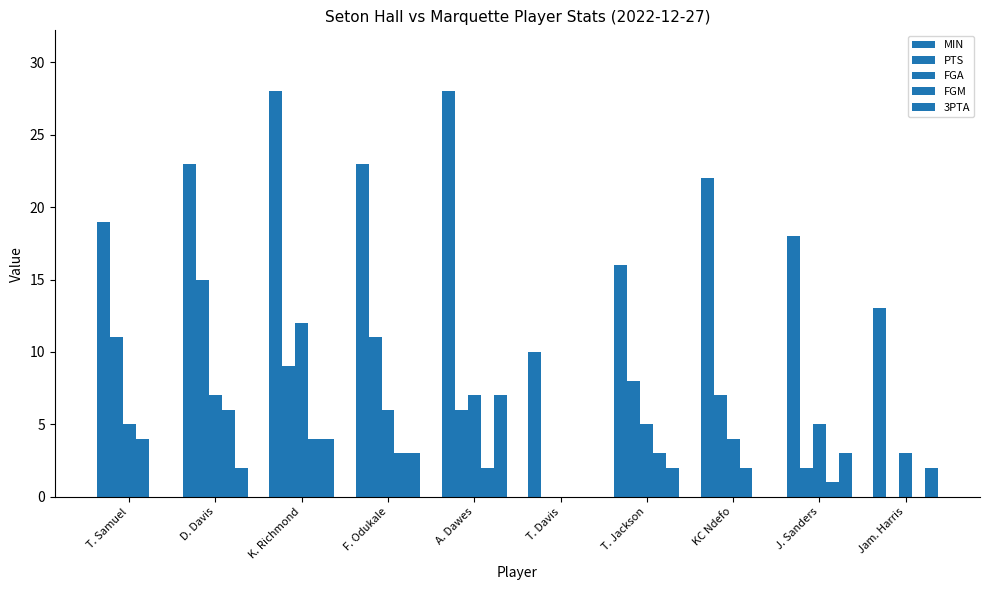

Are the bars grouped side by side (vs. stacked)?

Yes